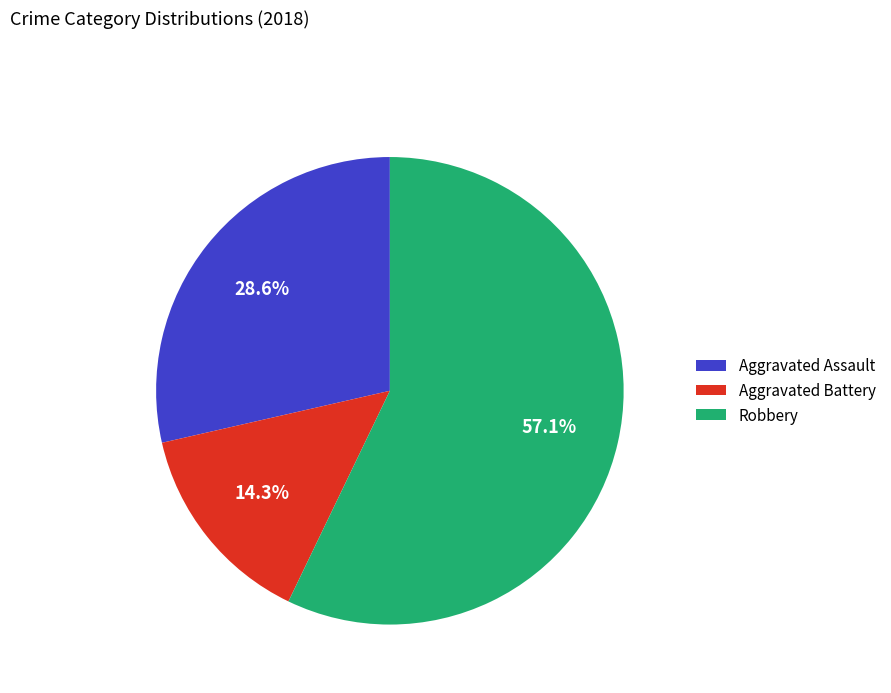

Rank the categories by value from highest to lowest.

Robbery, Aggravated Assault, Aggravated Battery